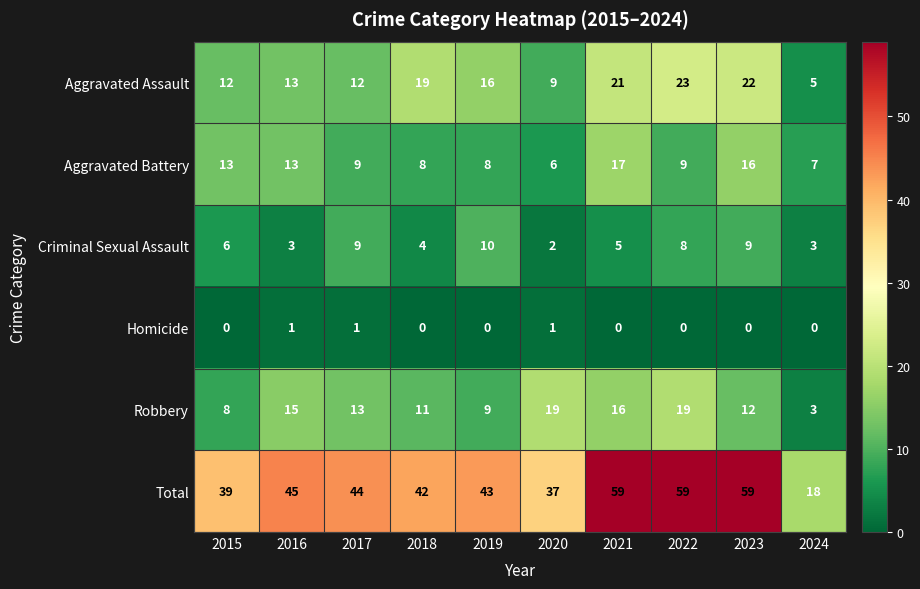

What is the difference between the highest and lowest values at 2024?

18